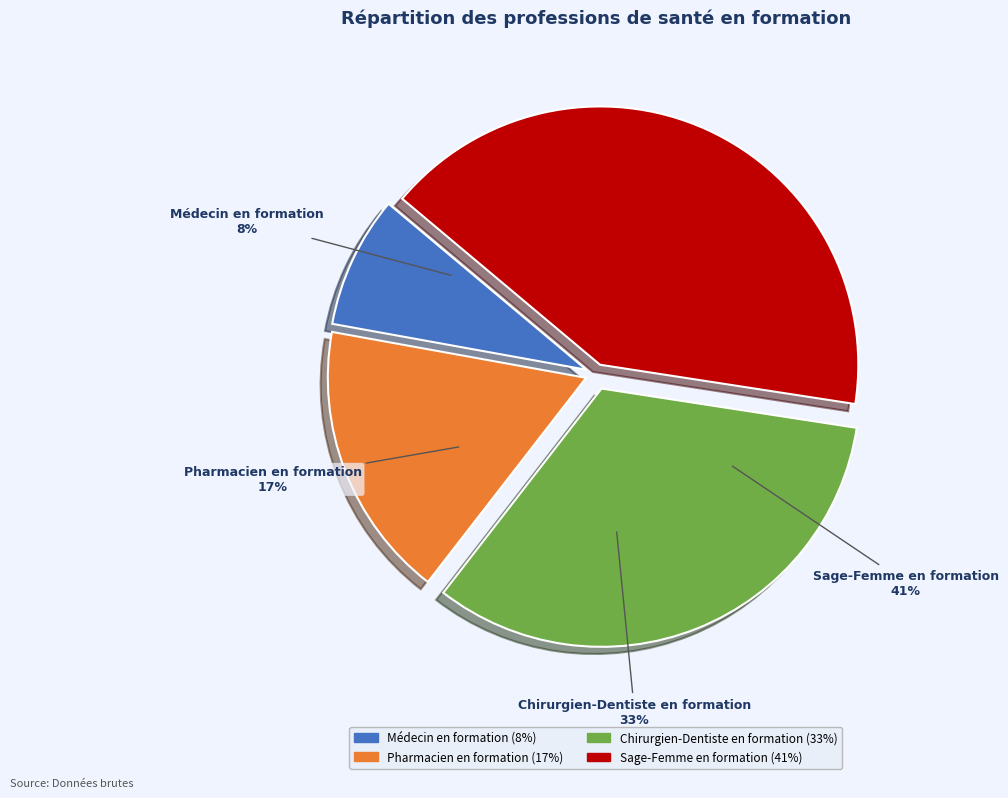

To the nearest percent, what is the difference between the Sage-Femme en formation and Pharmacien en formation slice percentages?

24%